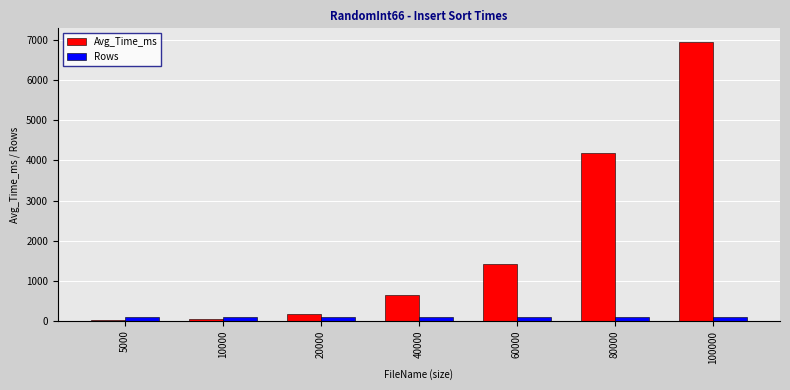

What is the maximum value for Rows?

100.0